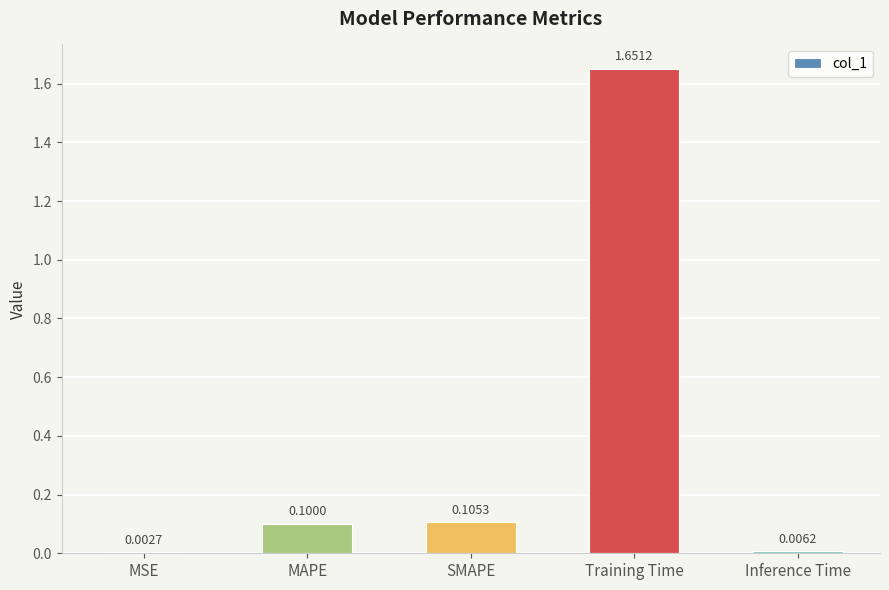

Which has a higher value, SMAPE or Training Time?

Training Time